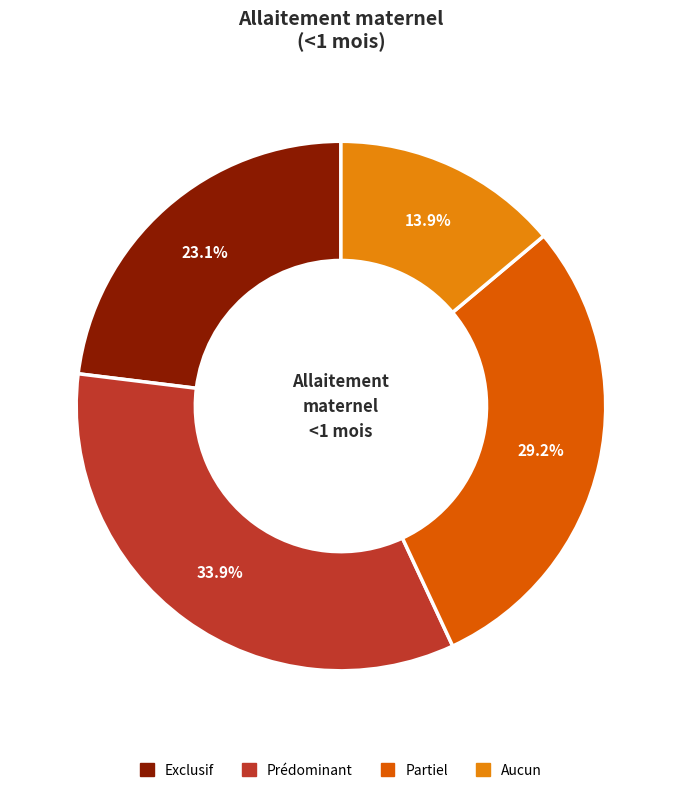

Is it true that Exclusif is 23% of the pie?

True